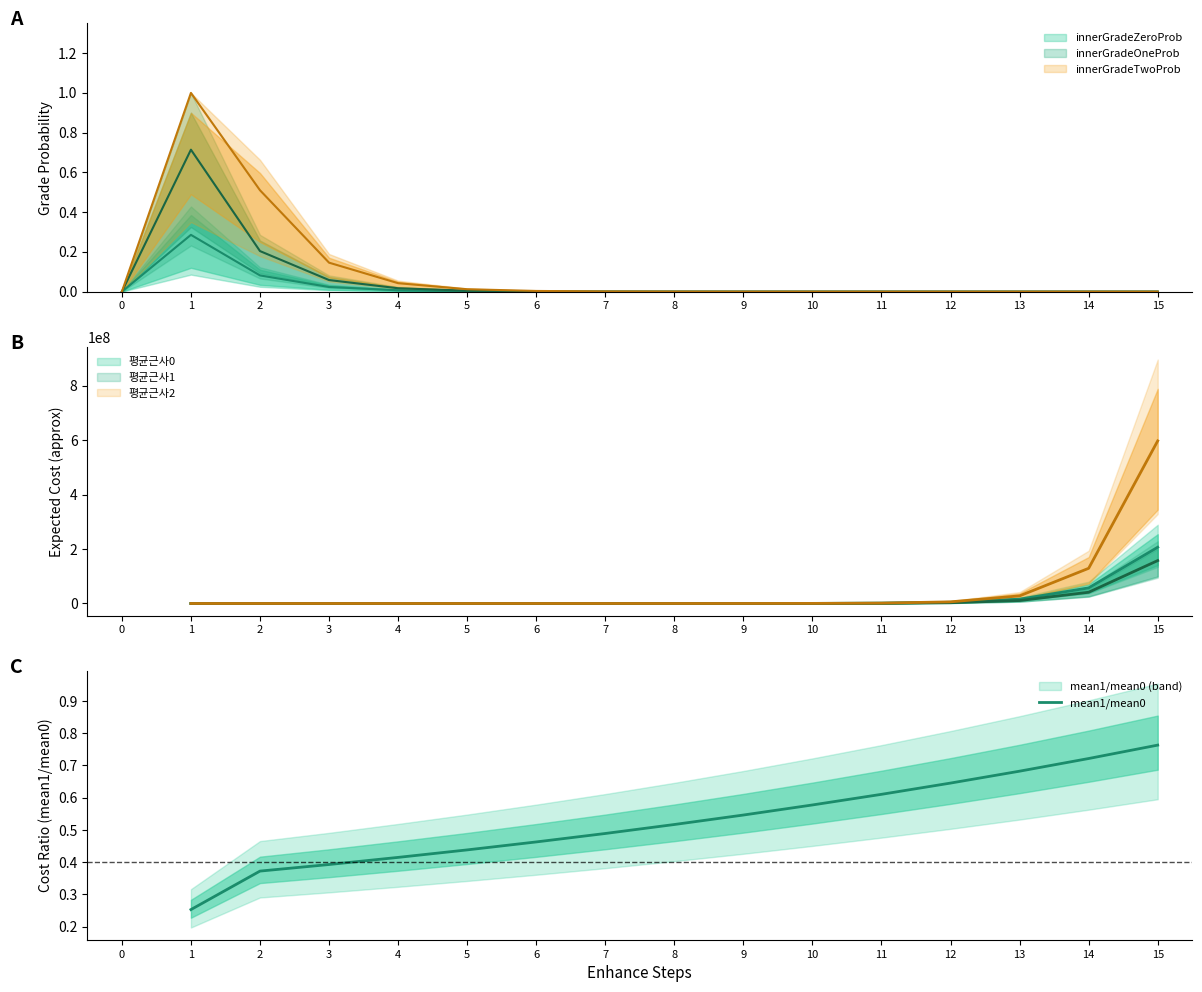

What is the sum of the values at 6 and 8?

1.0